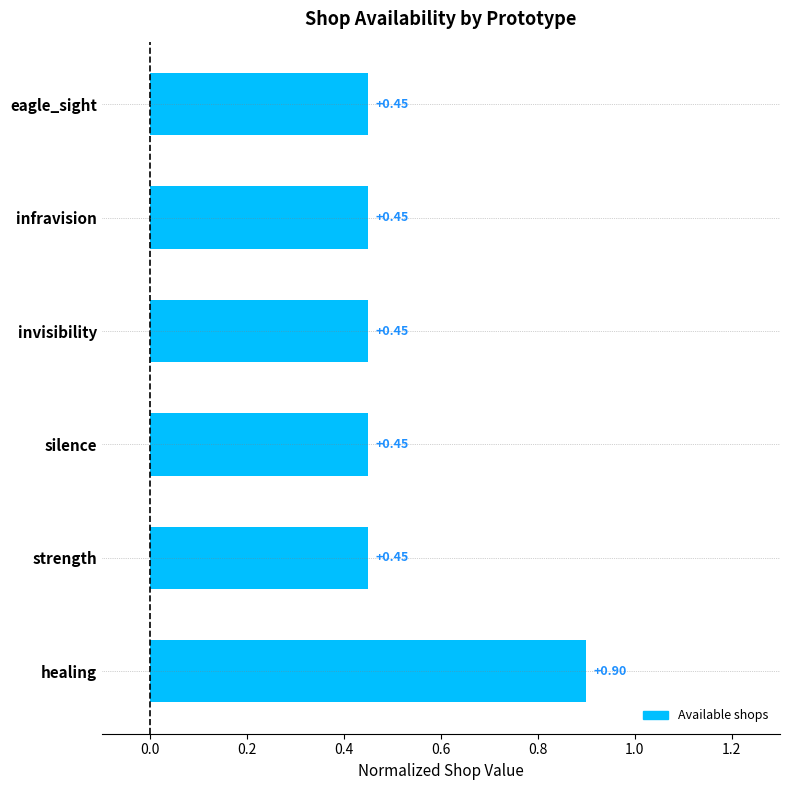

At which category does the chart reach its peak across all series?

healing